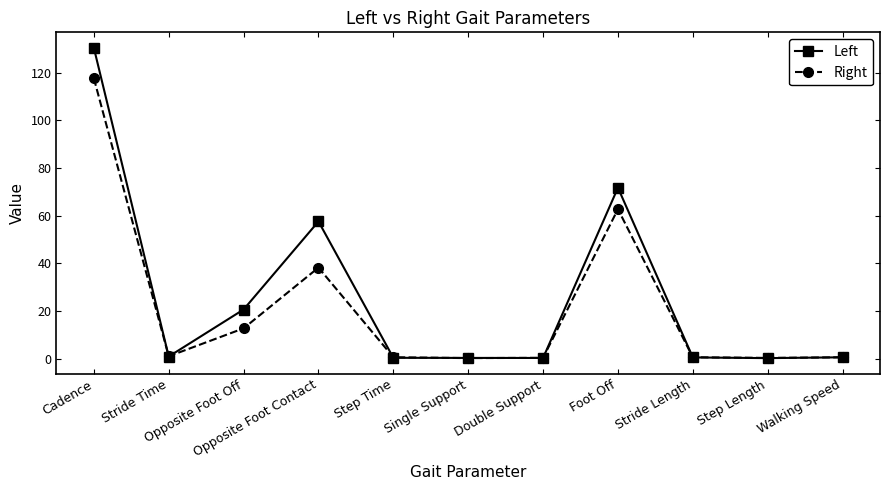

Between which two adjacent categories do Right and Left first intersect?

Cadence and Stride Time